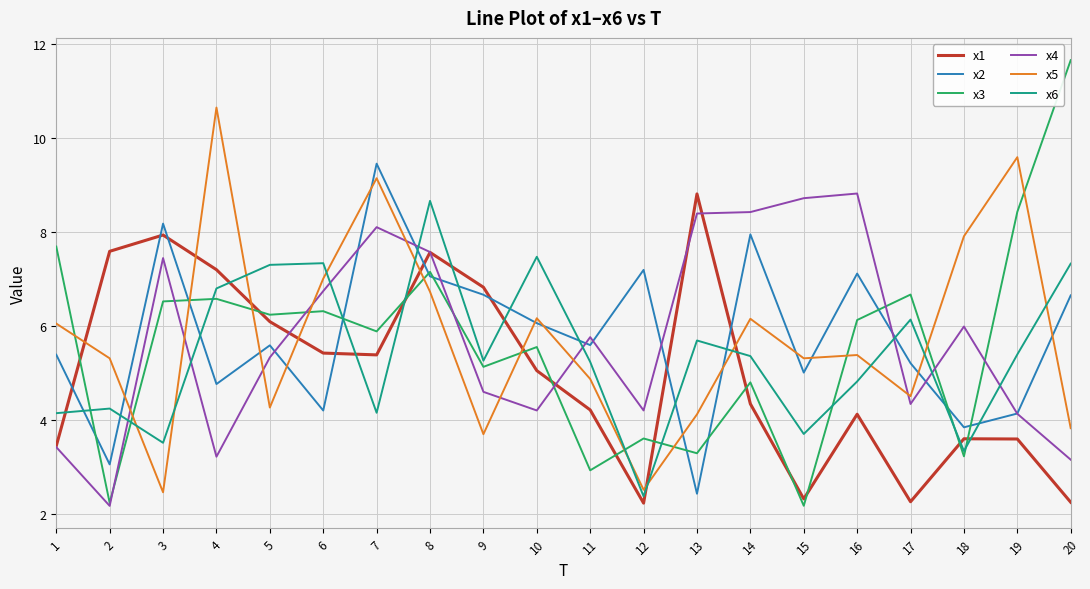

After their last crossing, which series has the higher values: x4 or x6?

x6